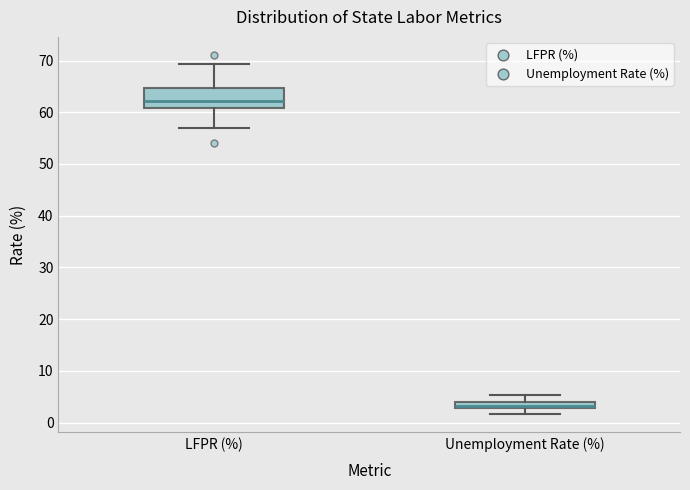

Which box has the highest median line?

LFPR (%)